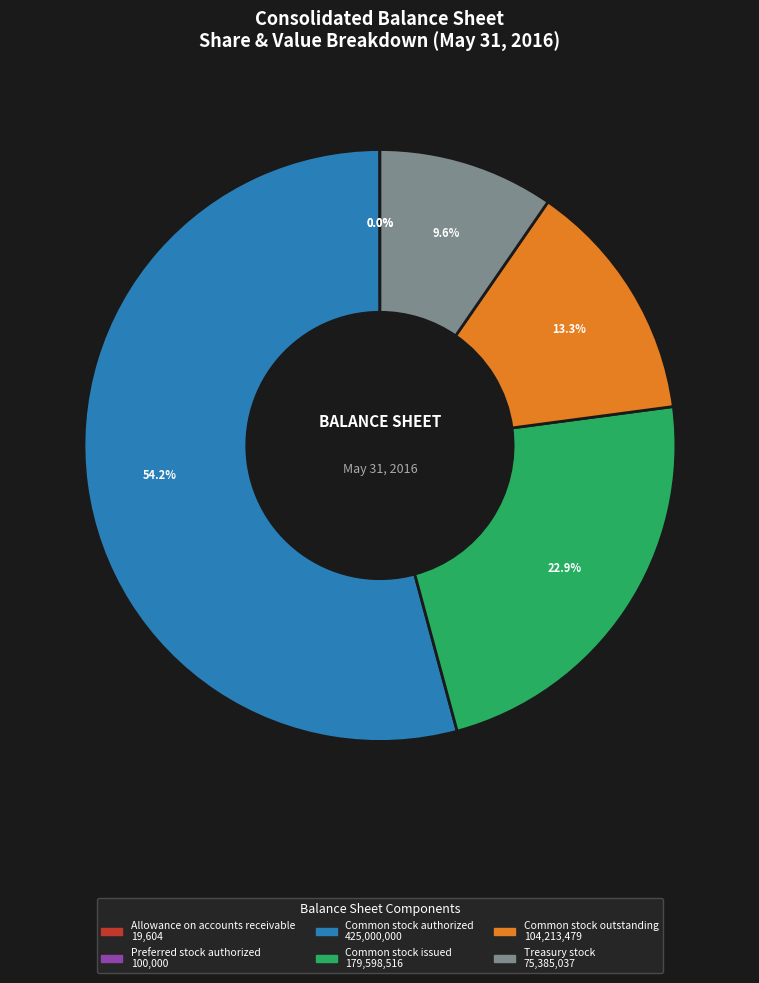

What percentage is NOT represented by Common stock issued?

77.1%